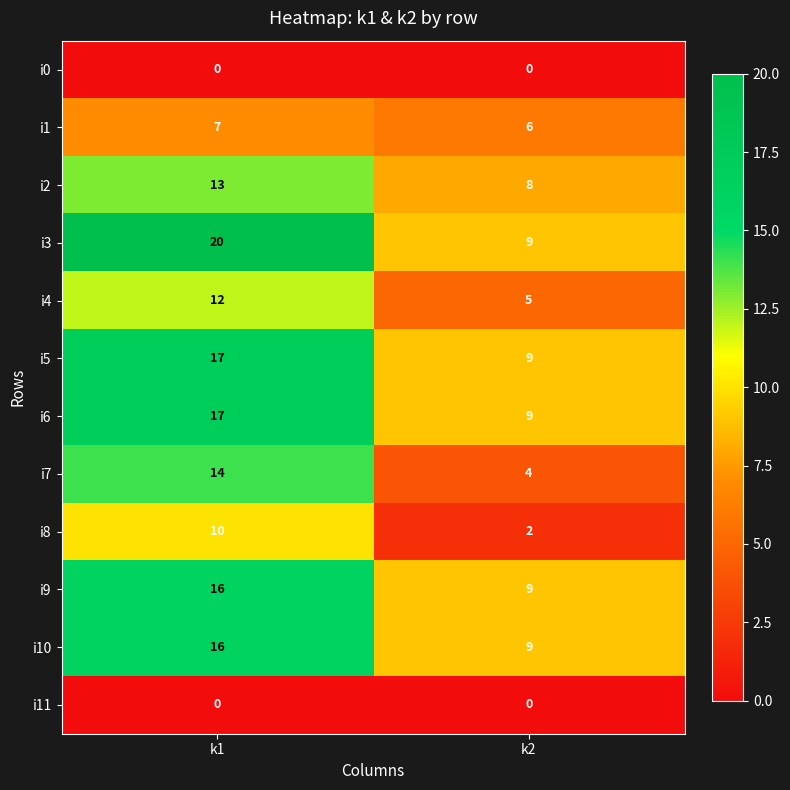

Which series has the largest range (max minus min)?

i3